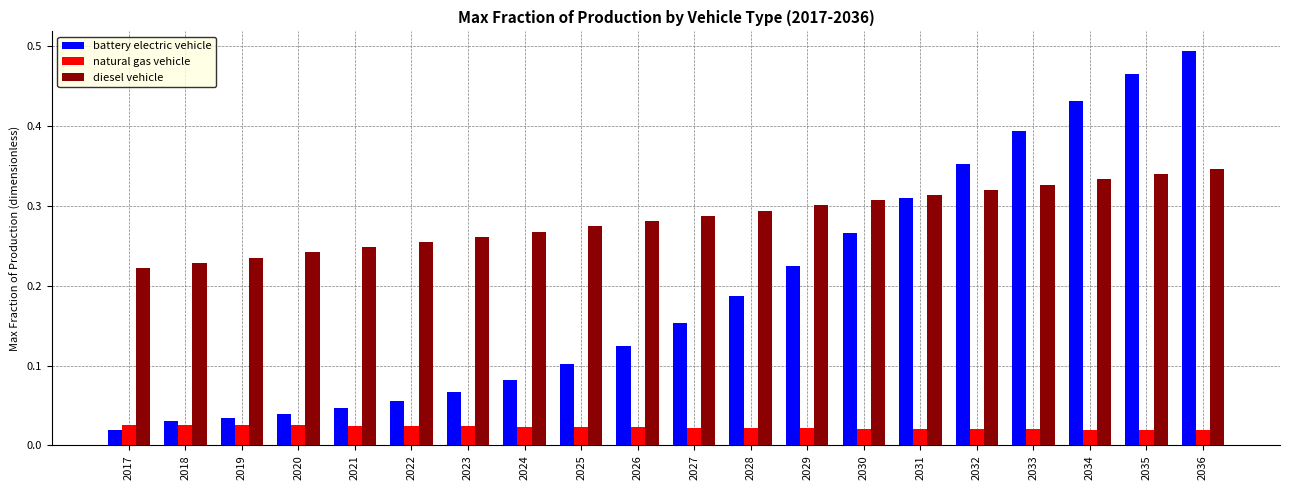

The value of diesel vehicle at 2026 is 0.3. True or false?

True